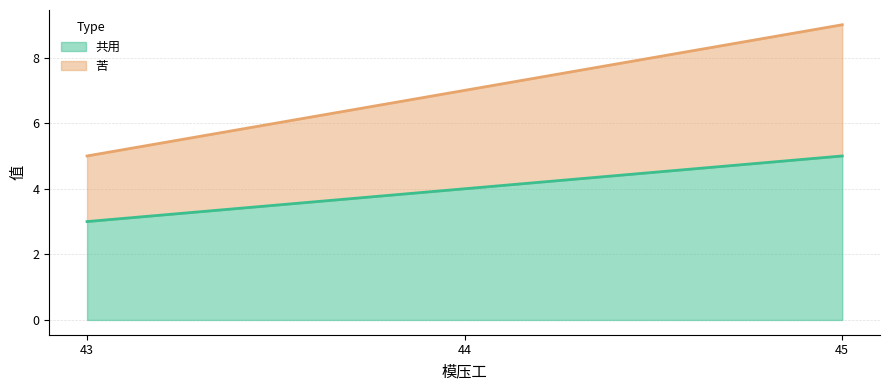

Rank the series by their average value, from highest to lowest.

苦, 共用